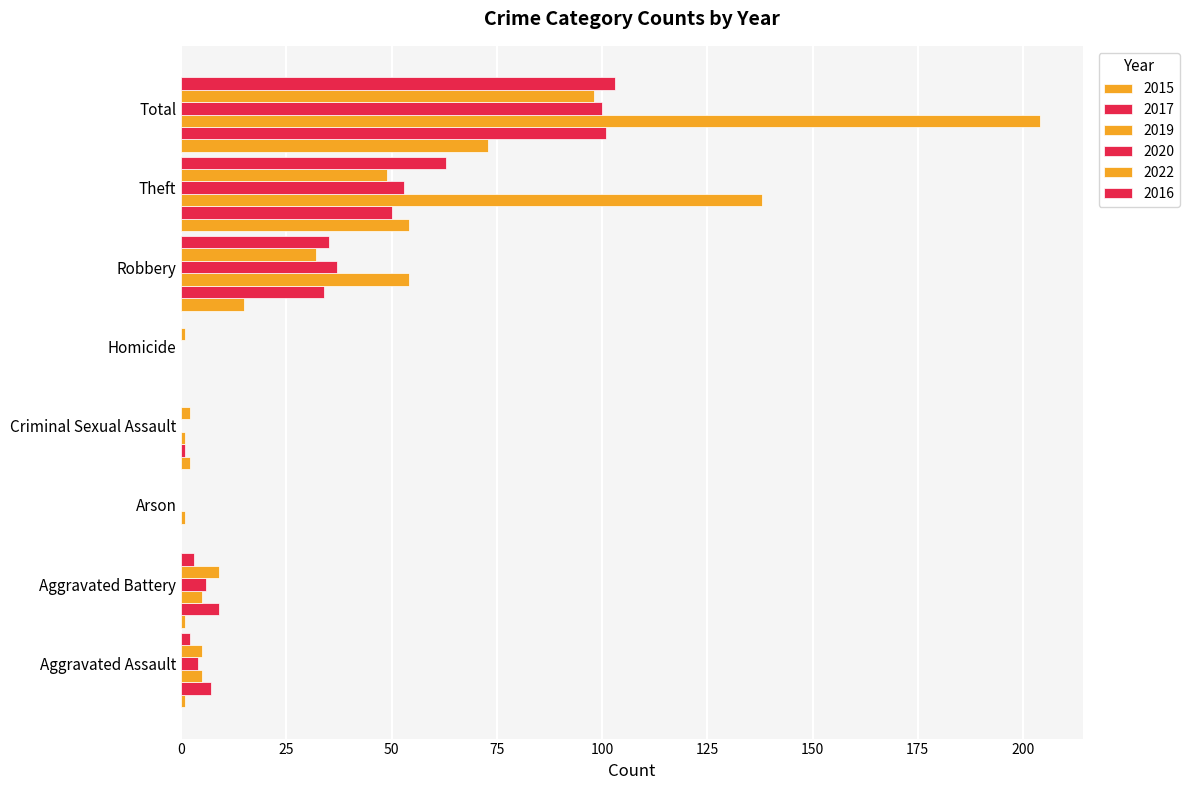

How many distinct data groups are displayed?

6